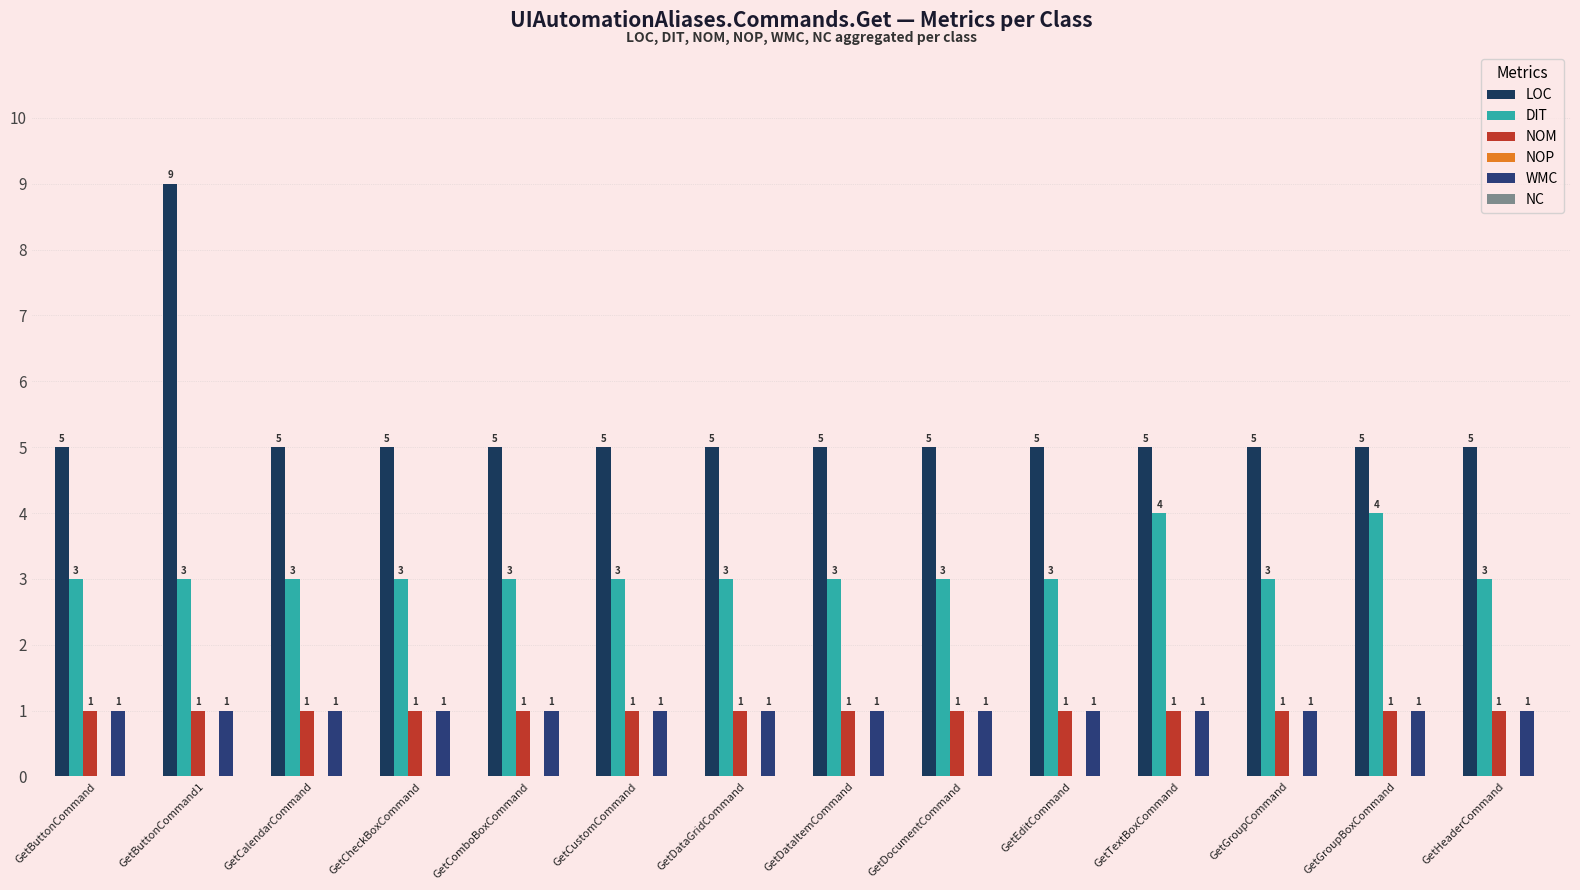

At GetEditCommand, list the series in order from smallest to largest.

NOP, NC, NOM, WMC, DIT, LOC